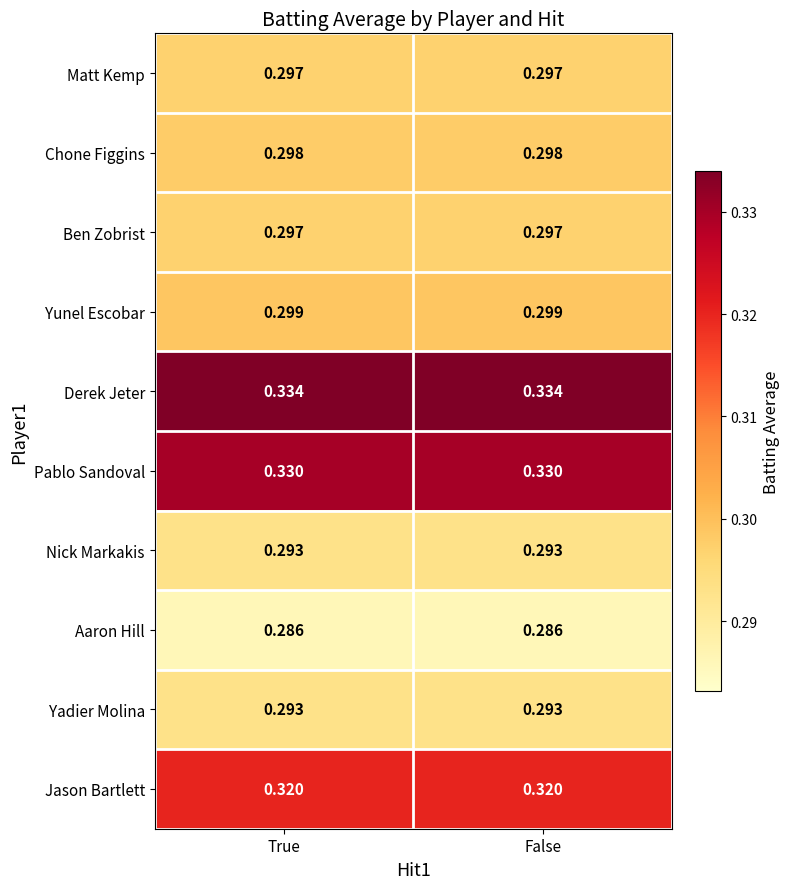

How many series are shown in this chart?

10